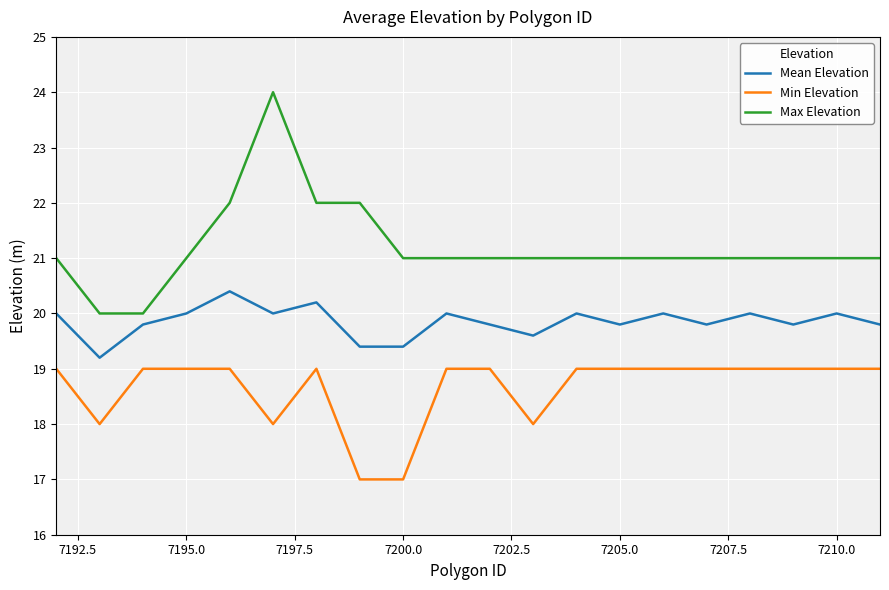

Rank the series by their average value, from highest to lowest.

Max Elevation, Mean Elevation, Min Elevation